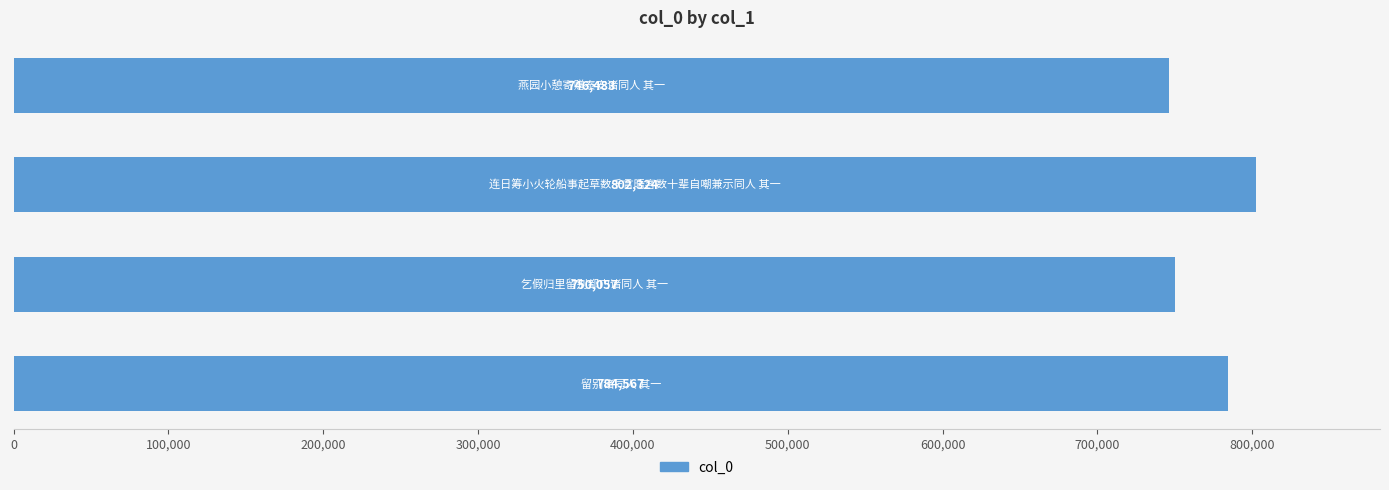

What is the difference between the maximum and minimum values?

55841